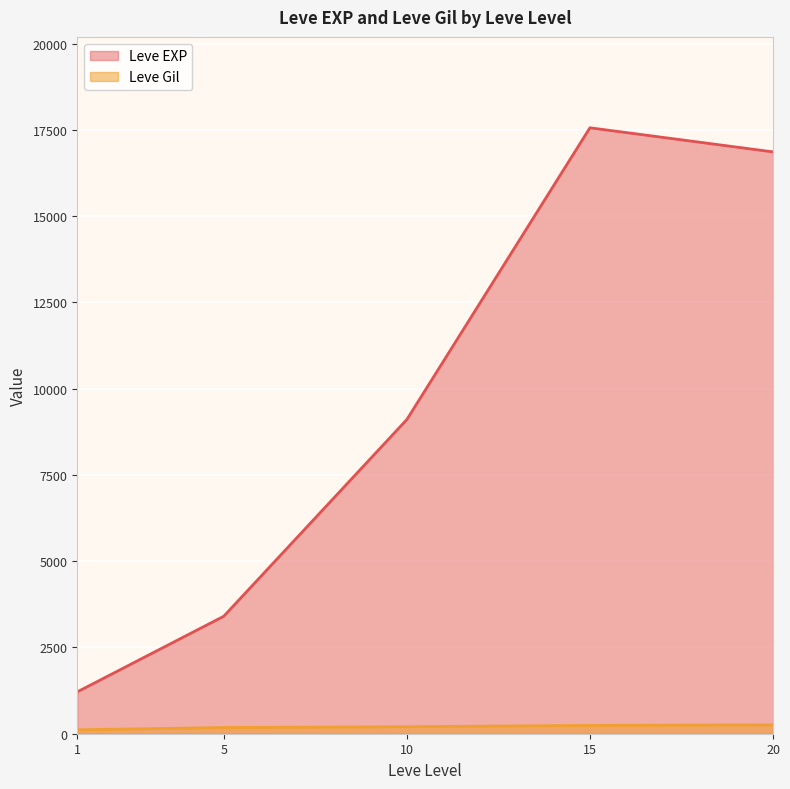

What is the spread (max minus min) of values at 1?

1100.0